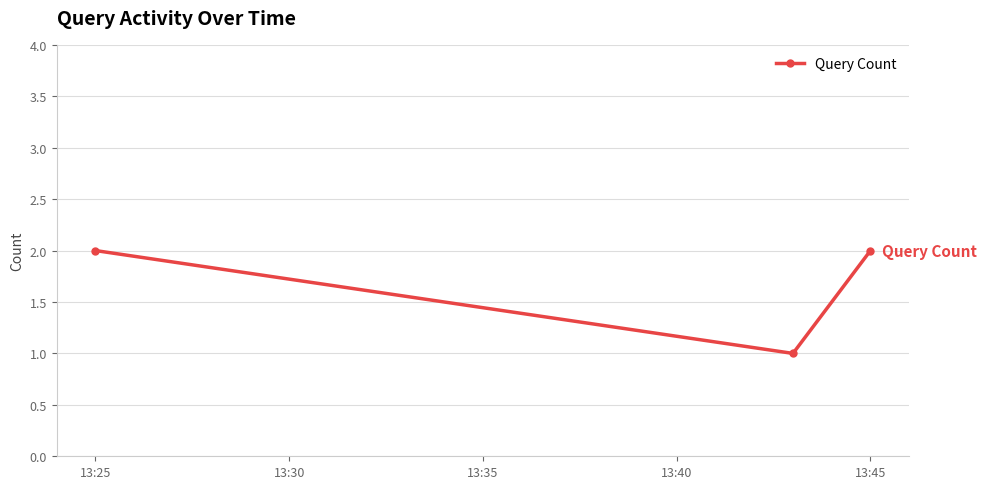

Reading left to right, extract all data points from this chart.

2	1	2